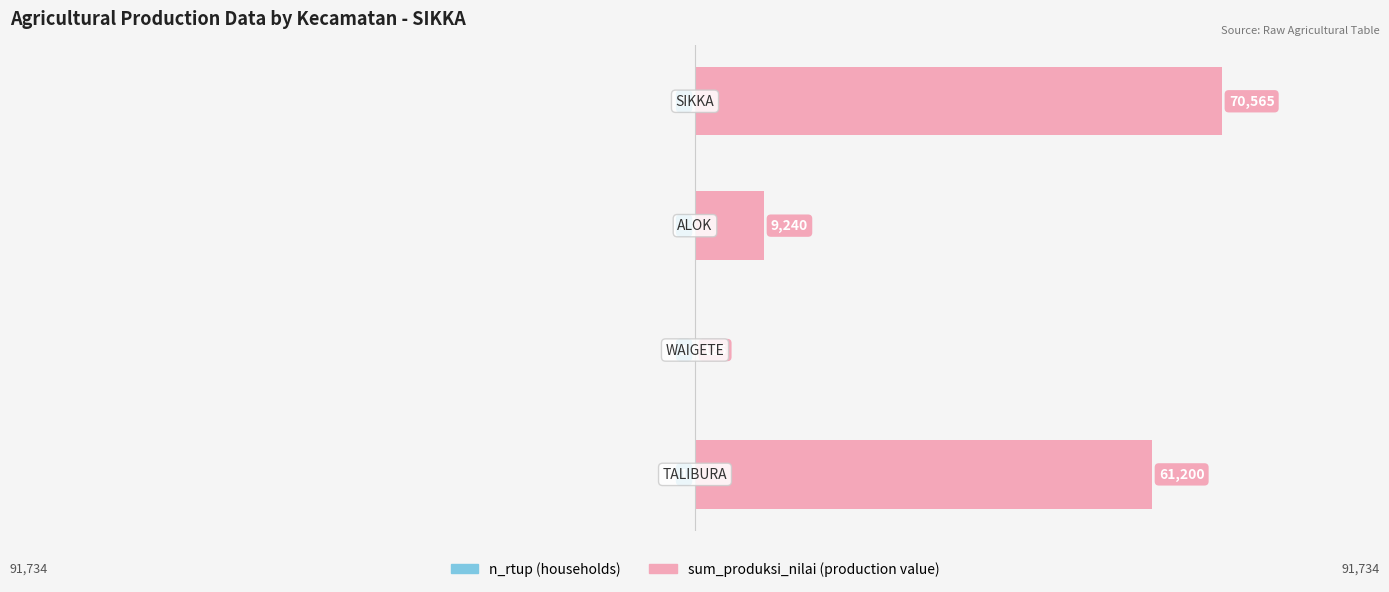

How many bars are there in total?

8